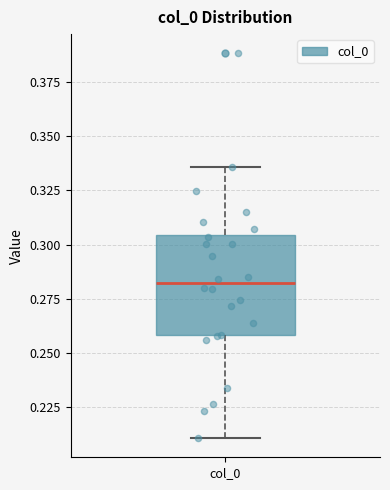

Read this box plot against the y-axis: the position of the median line, the range covered by the box, and the ends of both whiskers. The values are not printed on the chart, so give them approximately, as read against the axis.

median 0.280, box 0.260 to 0.305, whiskers 0.210 to 0.335